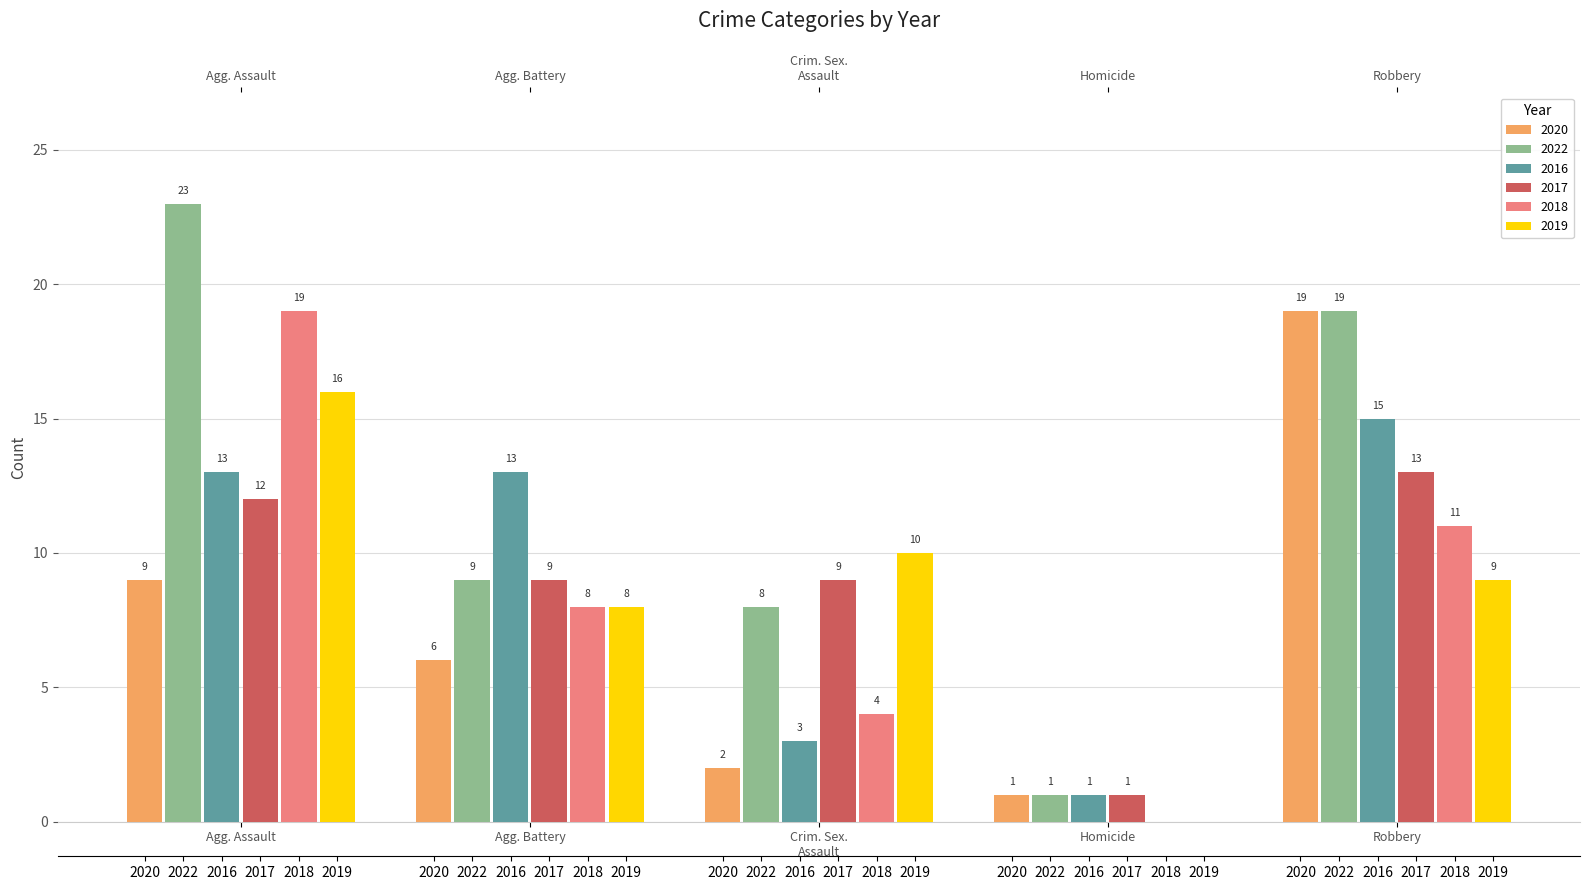

How many data points does each series have?

5